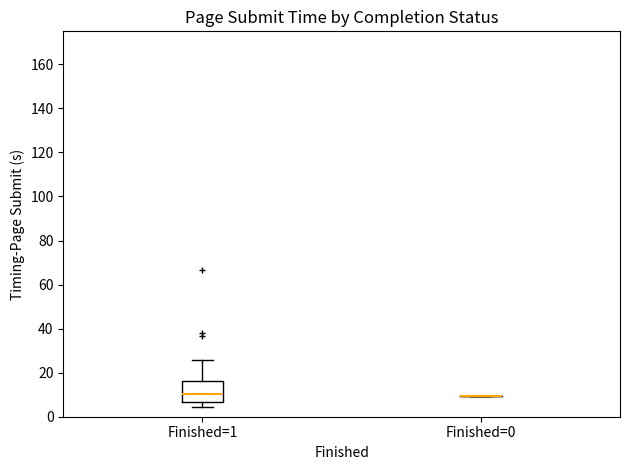

Where is the upper edge of the box for Finished=1 on the y-axis? The values are not printed on the chart, so give them approximately, as read against the axis.

16